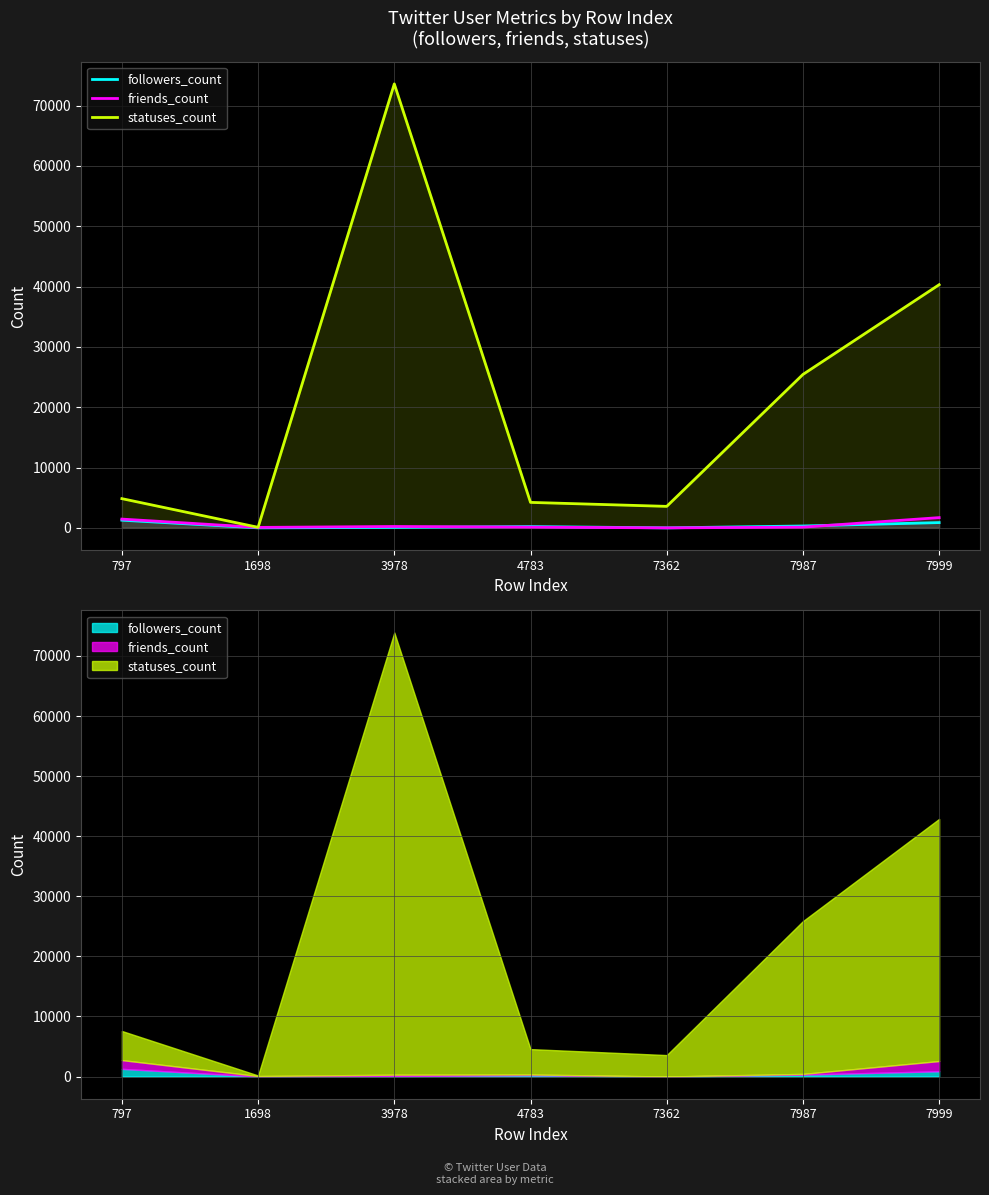

Which series has the largest total across all categories?

statuses_count